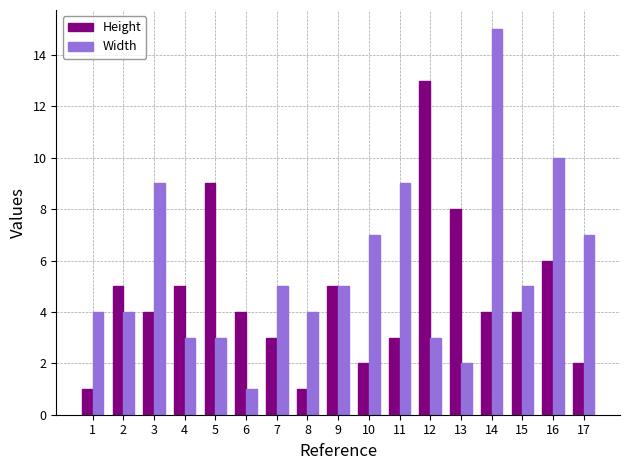

What is the value of the Width bar at the 5th from the left?

3